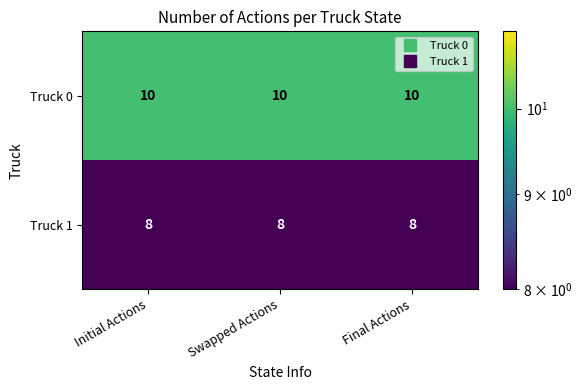

What is the average value of the Truck 0 series?

10